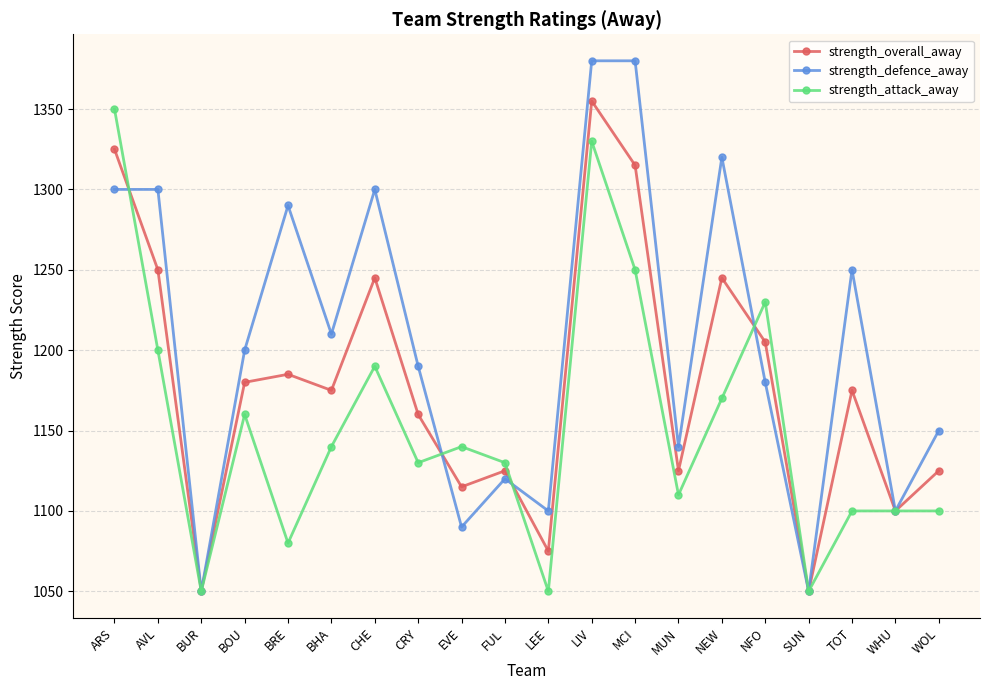

Reading right to left, extract all data points from this chart.

strength_overall_away: WOL=1125	WHU=1100	TOT=1175	SUN=1050	NFO=1205	NEW=1245	MUN=1125	MCI=1315	LIV=1355	LEE=1075	FUL=1125	EVE=1115	CRY=1160	CHE=1245	BHA=1175	BRE=1185	BOU=1180	BUR=1050	AVL=1250	ARS=1325
strength_defence_away: WOL=1150	WHU=1100	TOT=1250	SUN=1050	NFO=1180	NEW=1320	MUN=1140	MCI=1380	LIV=1380	LEE=1100	FUL=1120	EVE=1090	CRY=1190	CHE=1300	BHA=1210	BRE=1290	BOU=1200	BUR=1050	AVL=1300	ARS=1300
strength_attack_away: WOL=1100	WHU=1100	TOT=1100	SUN=1050	NFO=1230	NEW=1170	MUN=1110	MCI=1250	LIV=1330	LEE=1050	FUL=1130	EVE=1140	CRY=1130	CHE=1190	BHA=1140	BRE=1080	BOU=1160	BUR=1050	AVL=1200	ARS=1350